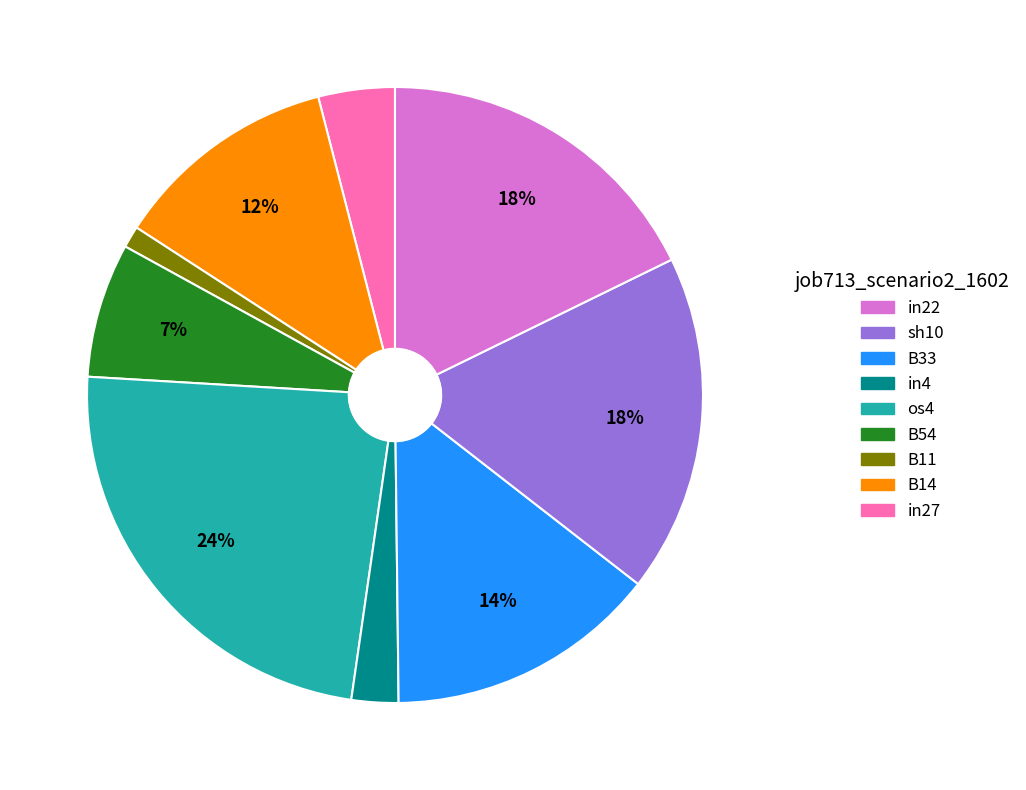

To the nearest percent, what is the difference between the largest and smallest slice percentages?

23%